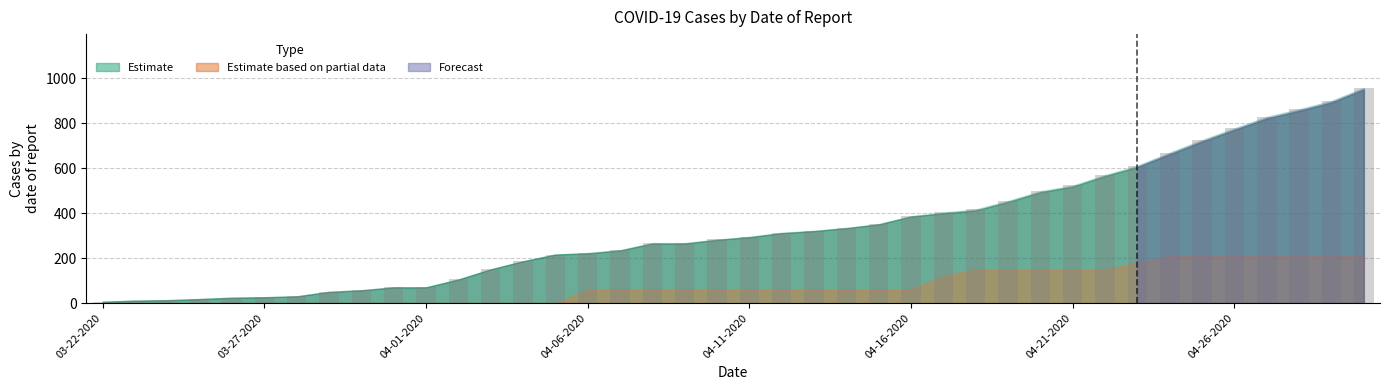

What is the greatest value displayed?

957